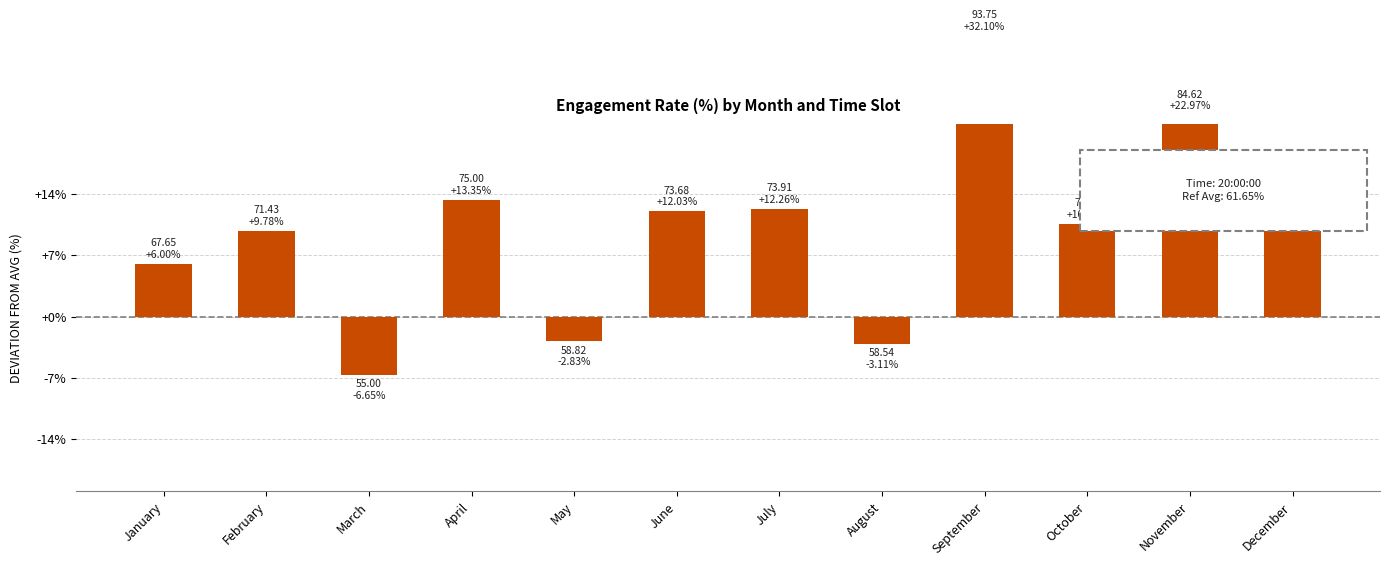

The chart shows a value of 13.9 at October. True or false?

False